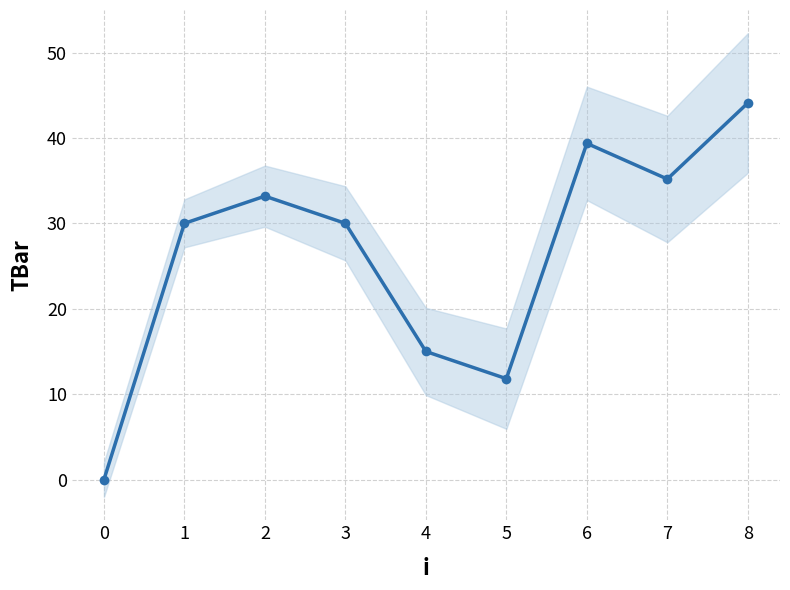

How many data points does each series have?

9